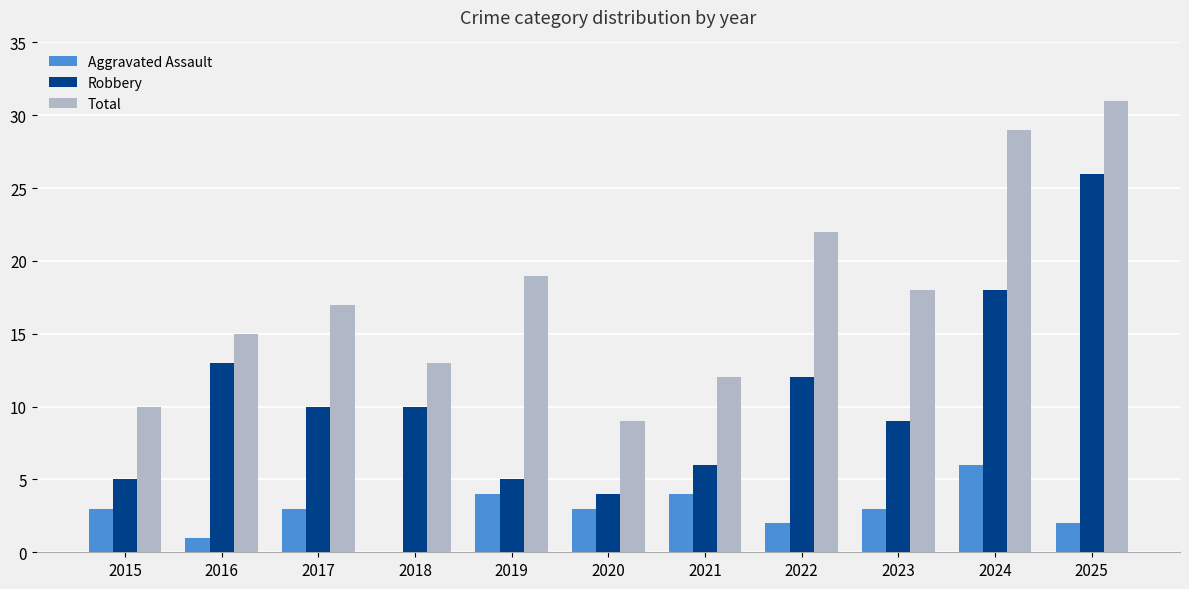

Reading left to right, what are all the values shown in this chart?

Aggravated Assault: 2015=3	2016=1	2017=3	2018=0	2019=4	2020=3	2021=4	2022=2	2023=3	2024=6	2025=2
Robbery: 2015=5	2016=13	2017=10	2018=10	2019=5	2020=4	2021=6	2022=12	2023=9	2024=18	2025=26
Total: 2015=10	2016=15	2017=17	2018=13	2019=19	2020=9	2021=12	2022=22	2023=18	2024=29	2025=31